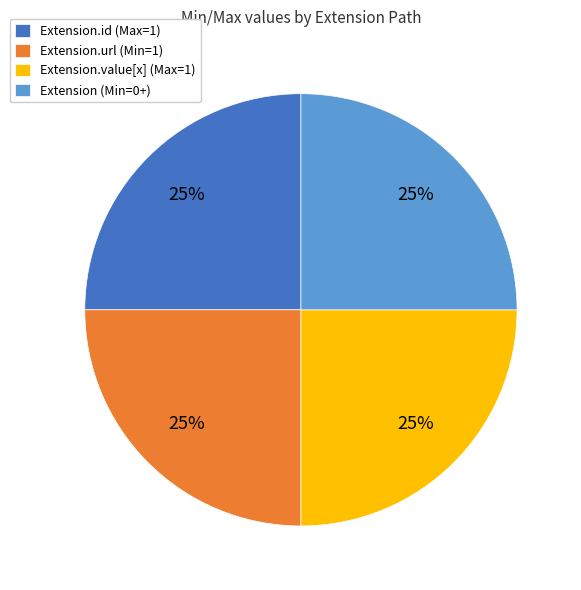

True or false: Extension.url (Min=1) accounts for 17% of the total.

False